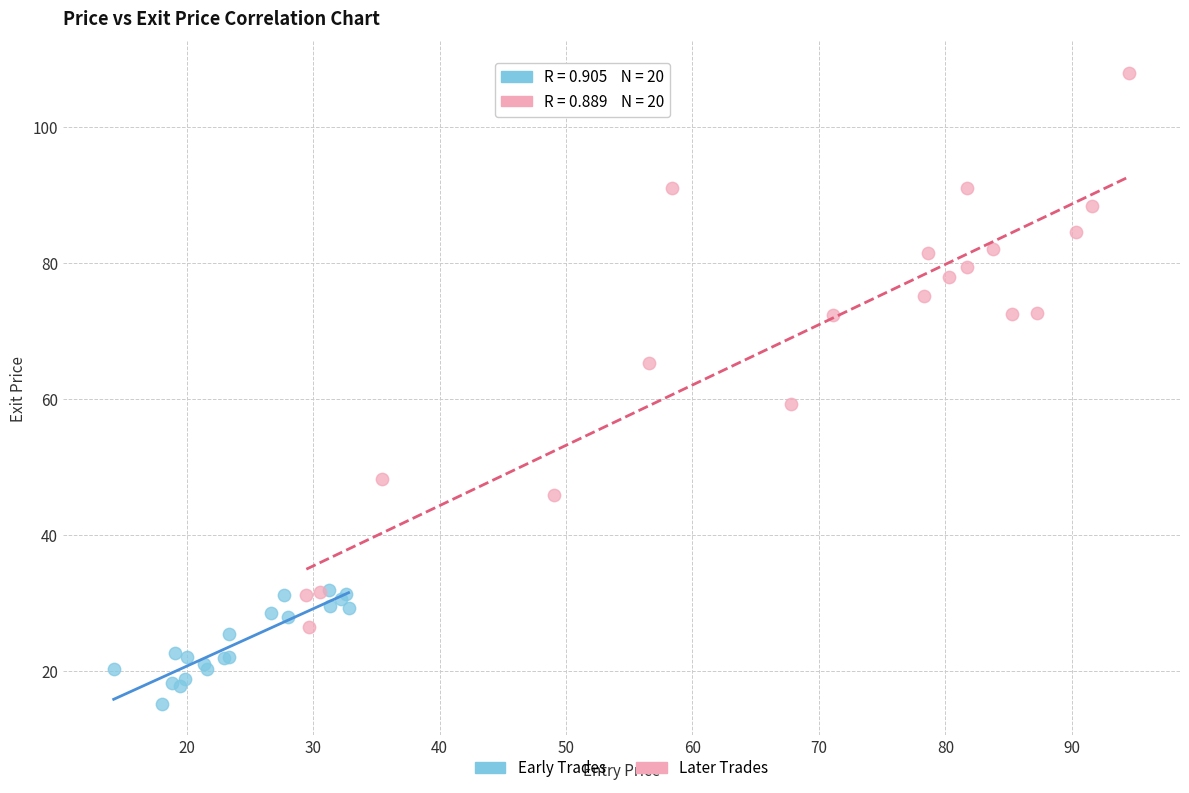

What are all the series names shown in the legend?

Early Trades, Later Trades